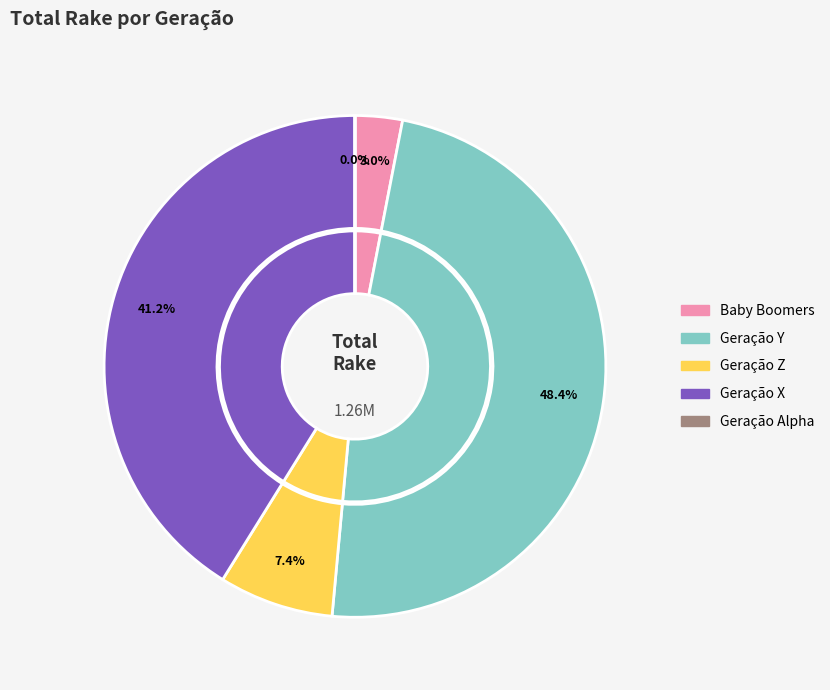

To the nearest percent, what is the difference between the Geração X and Geração Y slice percentages?

7%